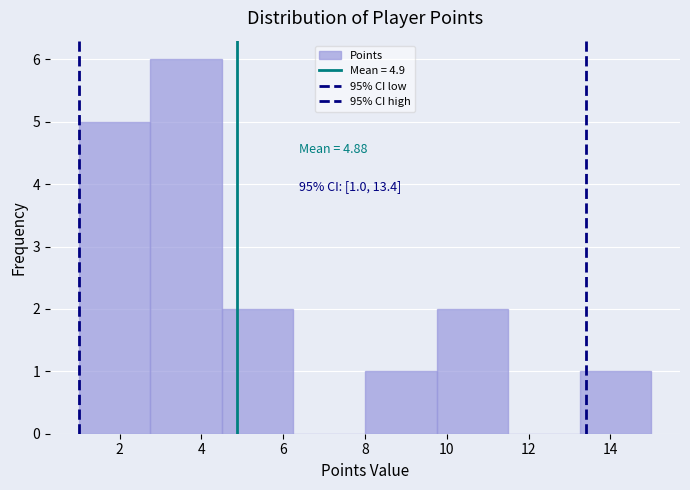

Which range on the x-axis has the tallest bar?

2.75 to 4.50